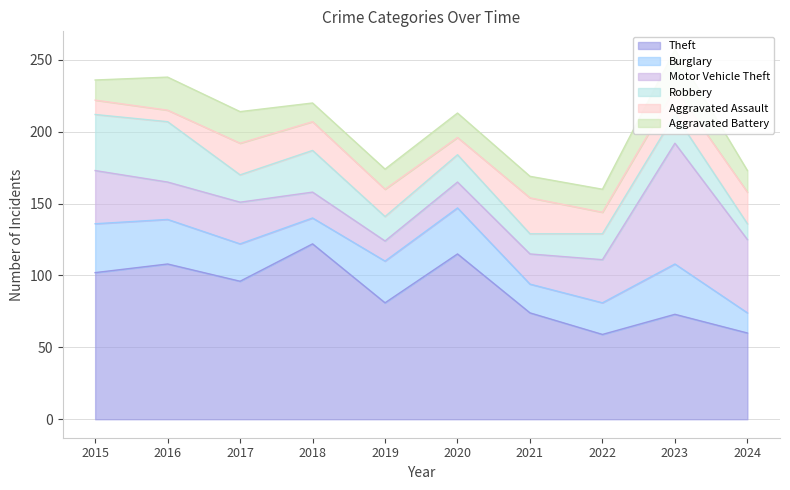

What is the minimum value shown in the chart?

8